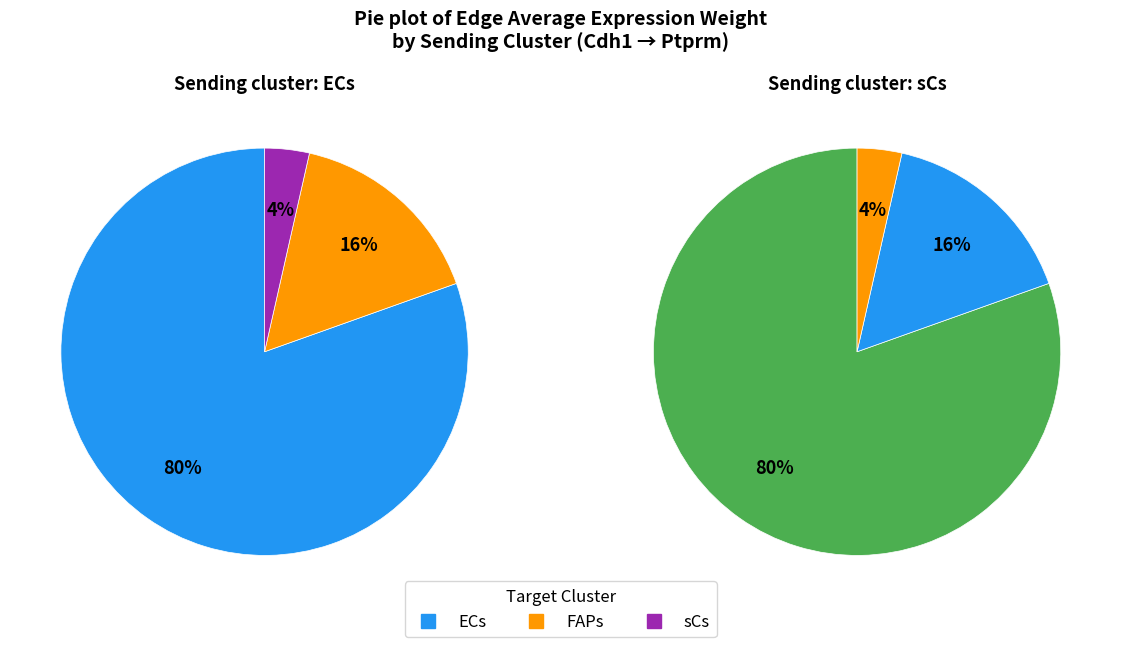

Rank the categories by sCs value from lowest to highest.

sCs, FAPs, ECs